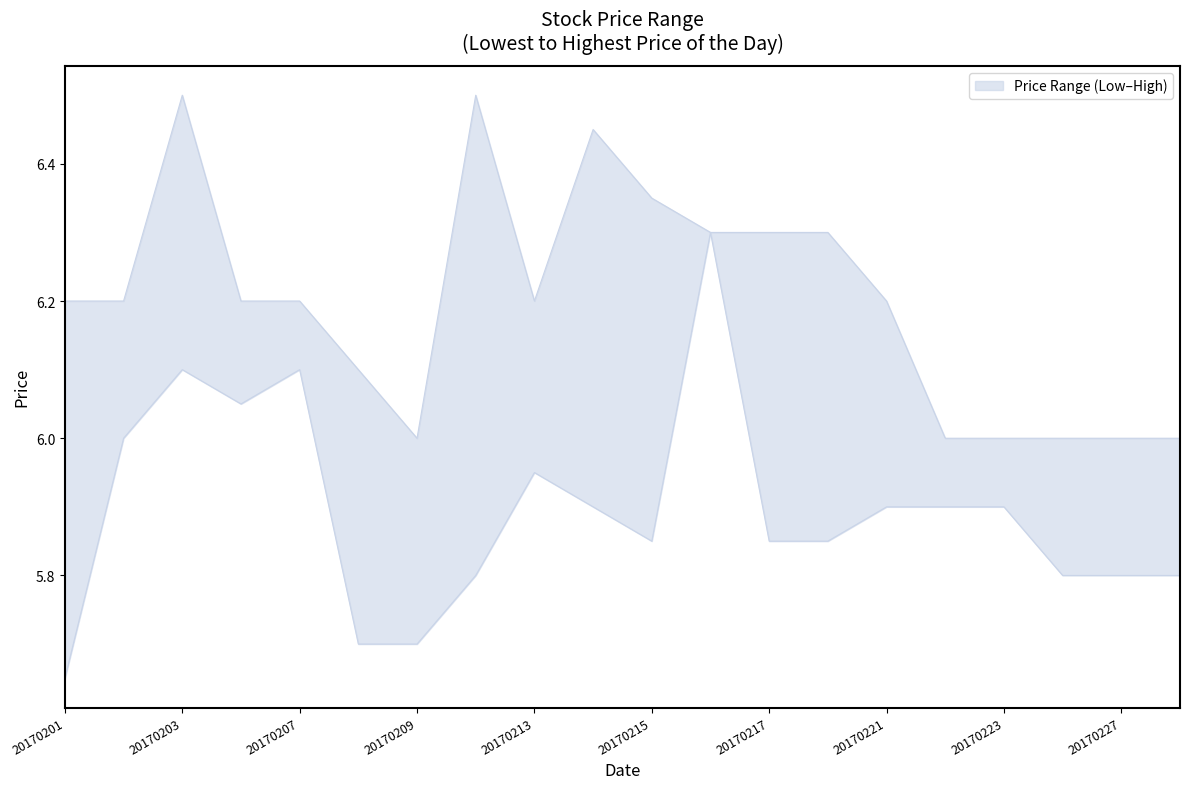

What is the smallest value displayed?

5.7